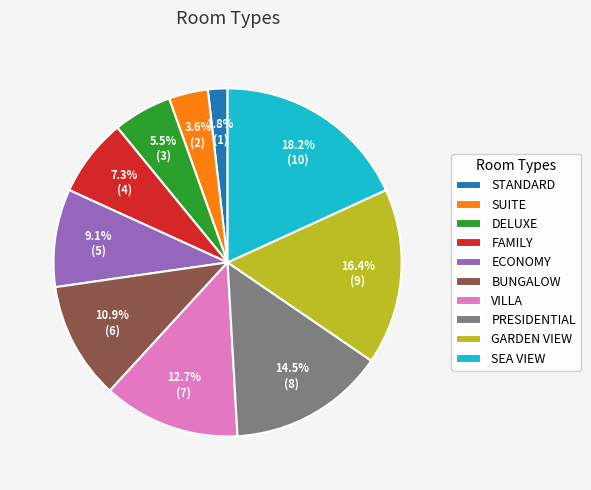

Is there a majority slice in this chart?

No